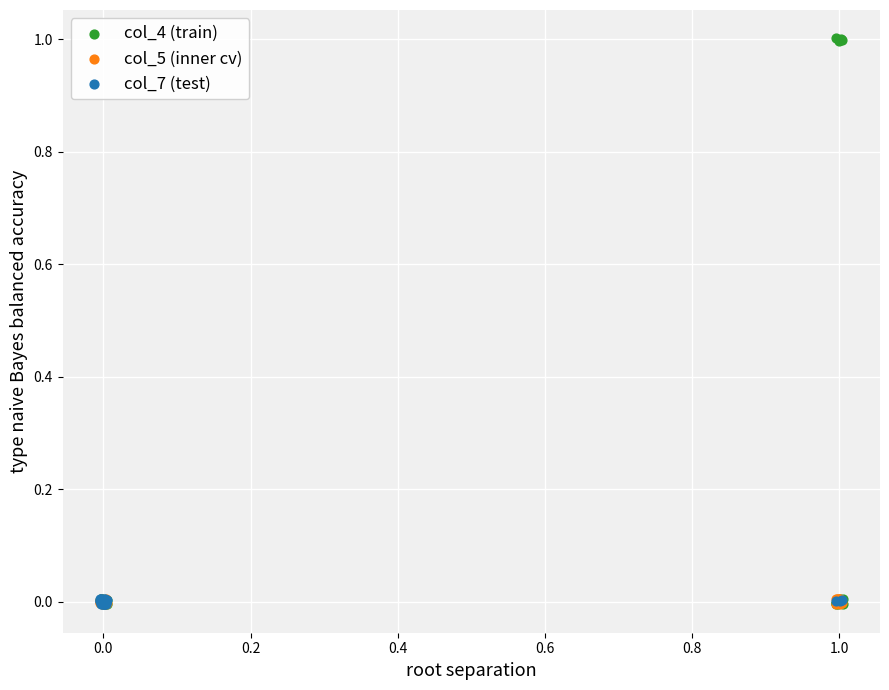

What are all the series names shown in the legend?

col_4 (train), col_5 (inner cv), col_7 (test)